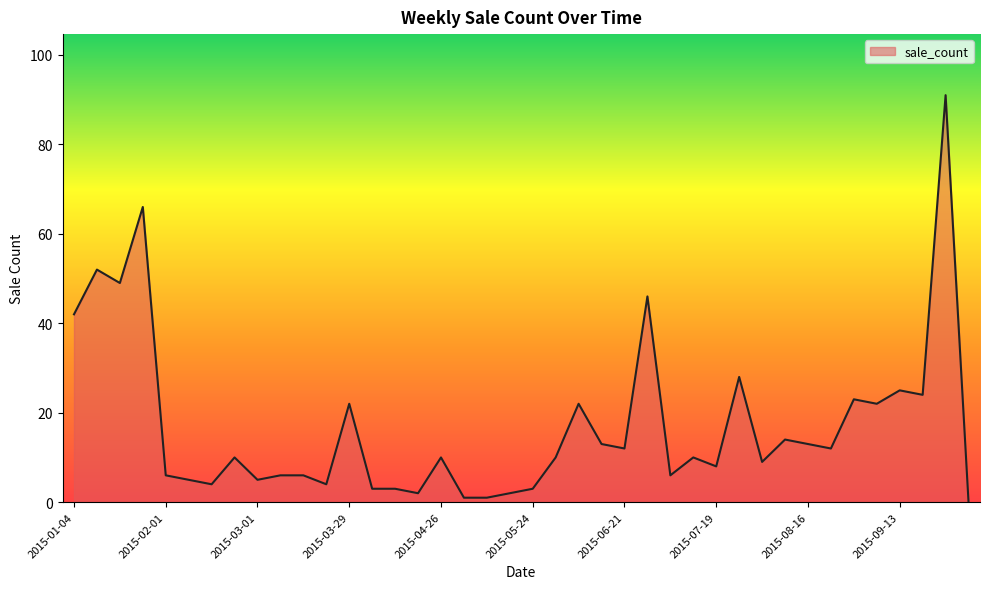

What is the difference between the maximum and minimum values?

91